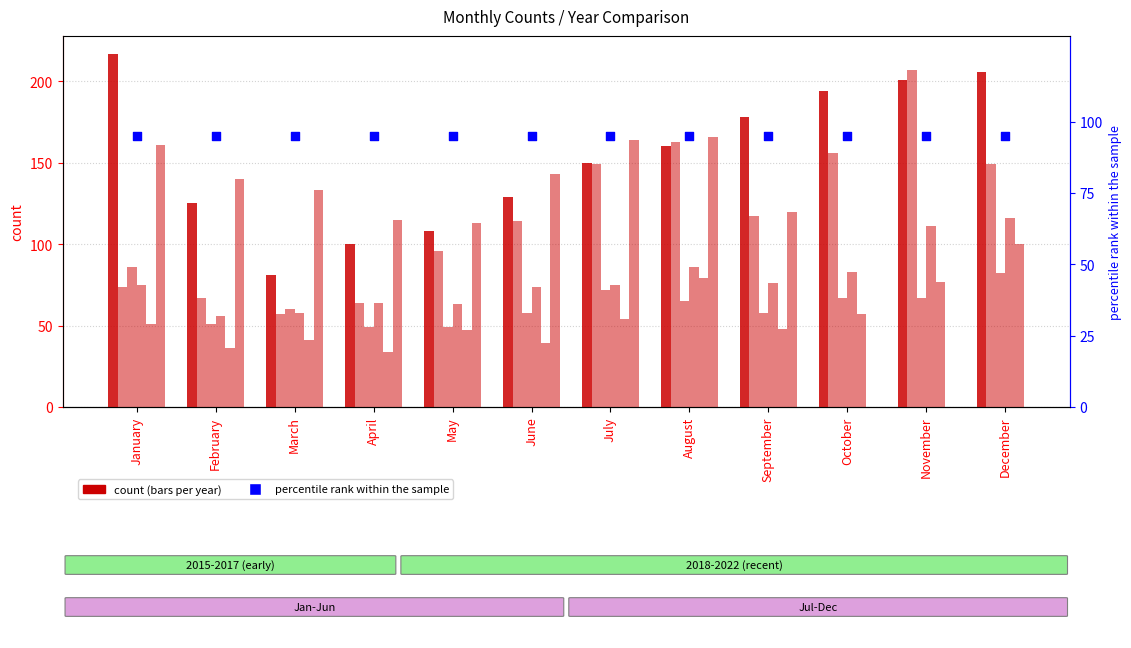

Which series has the largest Y range (max minus min)?

2020